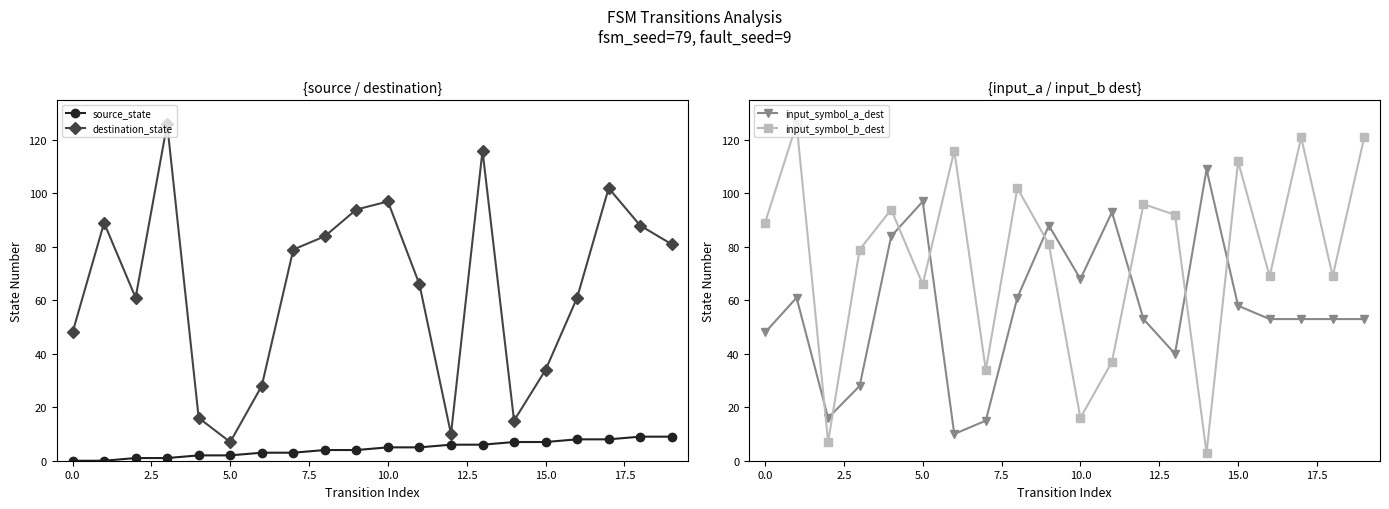

After their last crossing, which series has the higher values: input_symbol_a_dest or input_symbol_b_dest?

input_symbol_b_dest